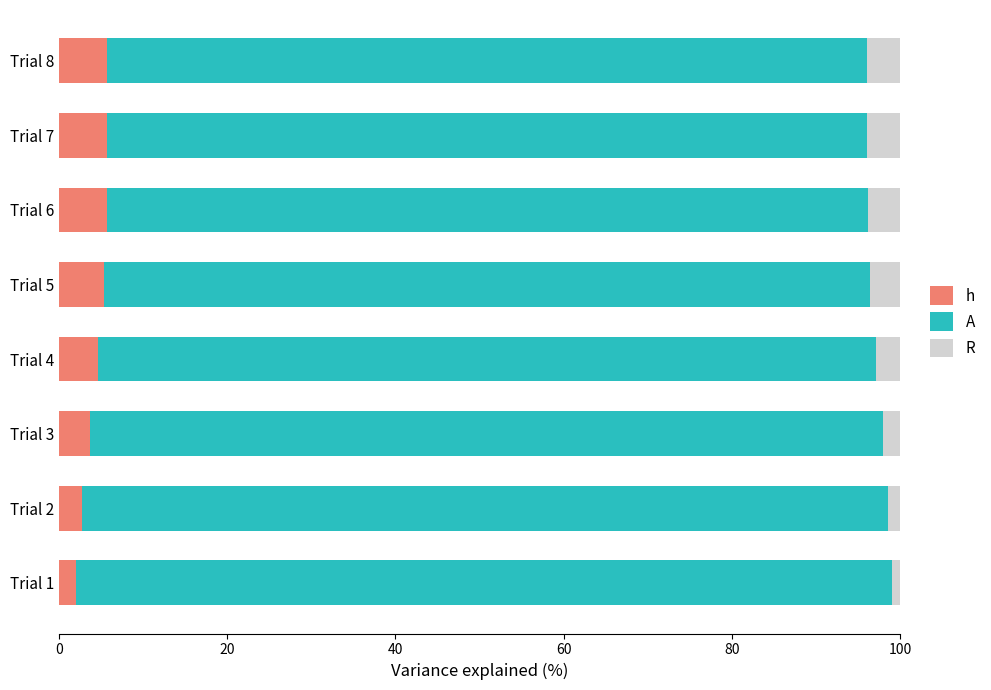

What is the average value of the h series?

4.4